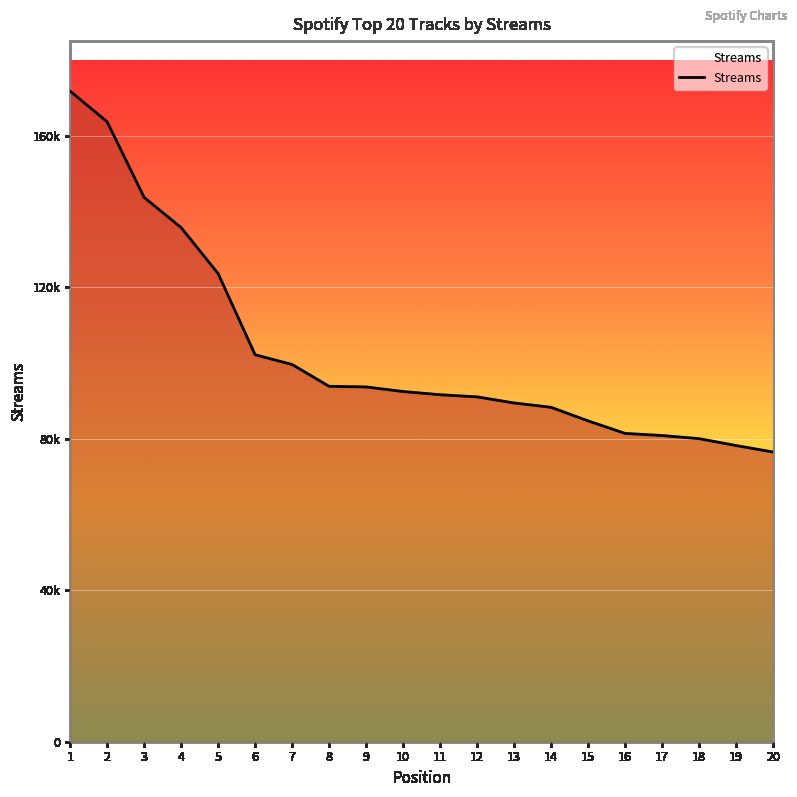

Does the chart have visible grid lines?

Yes